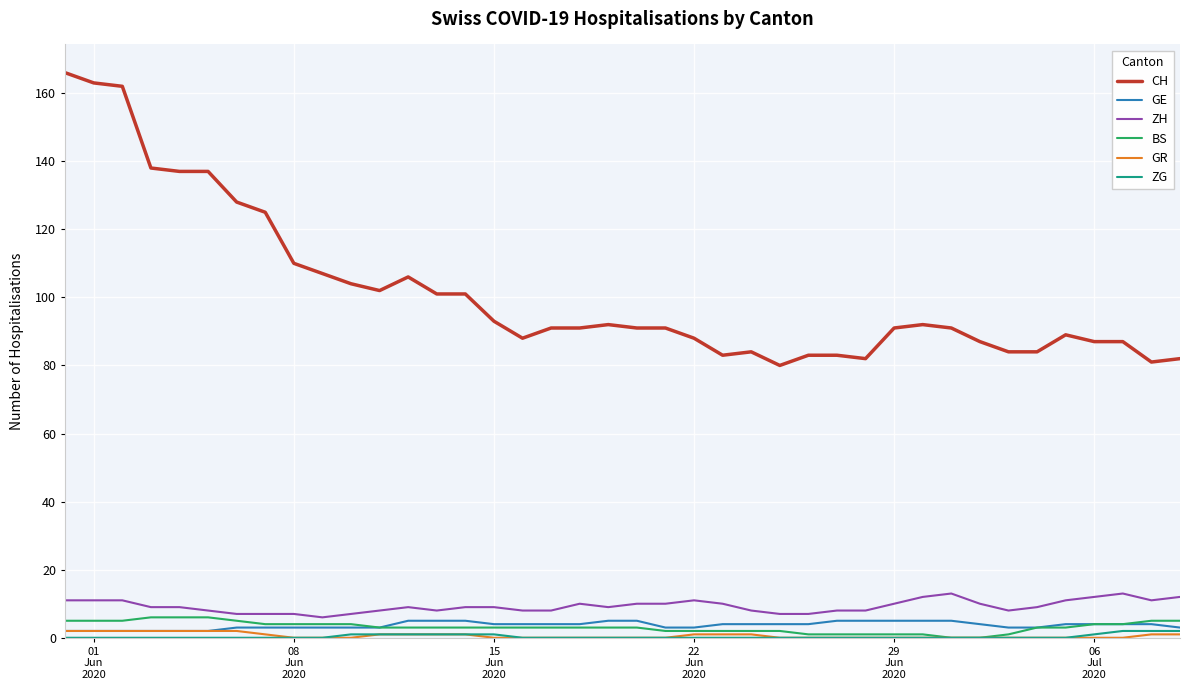

True or false: ZH and ZG intersect in this chart.

False